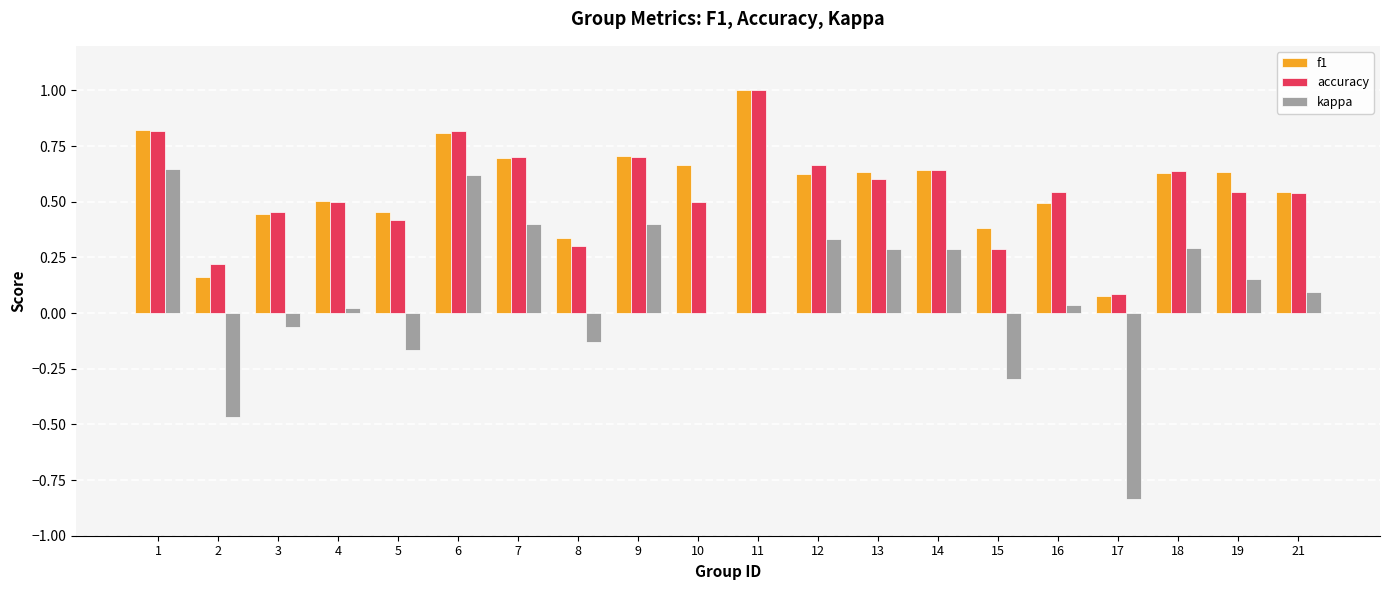

What is the total value across all series at 19?

1.3